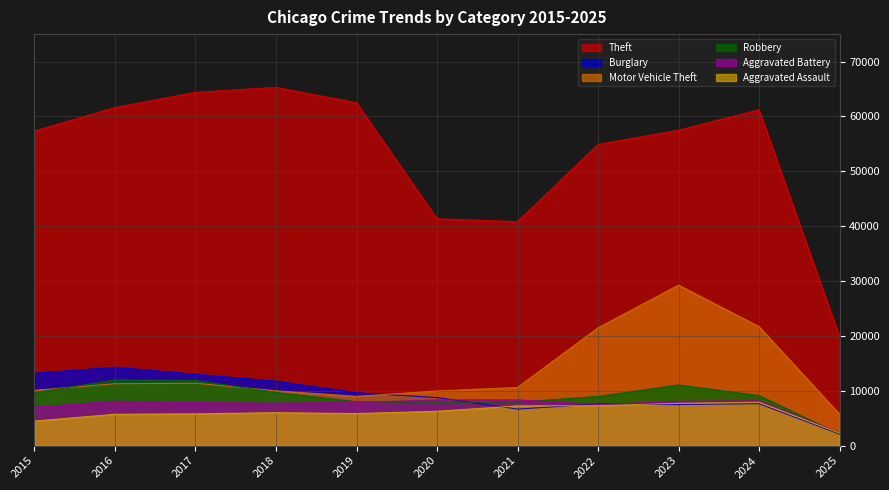

What is the value of the Motor Vehicle Theft point at the 9th from the left?

29253